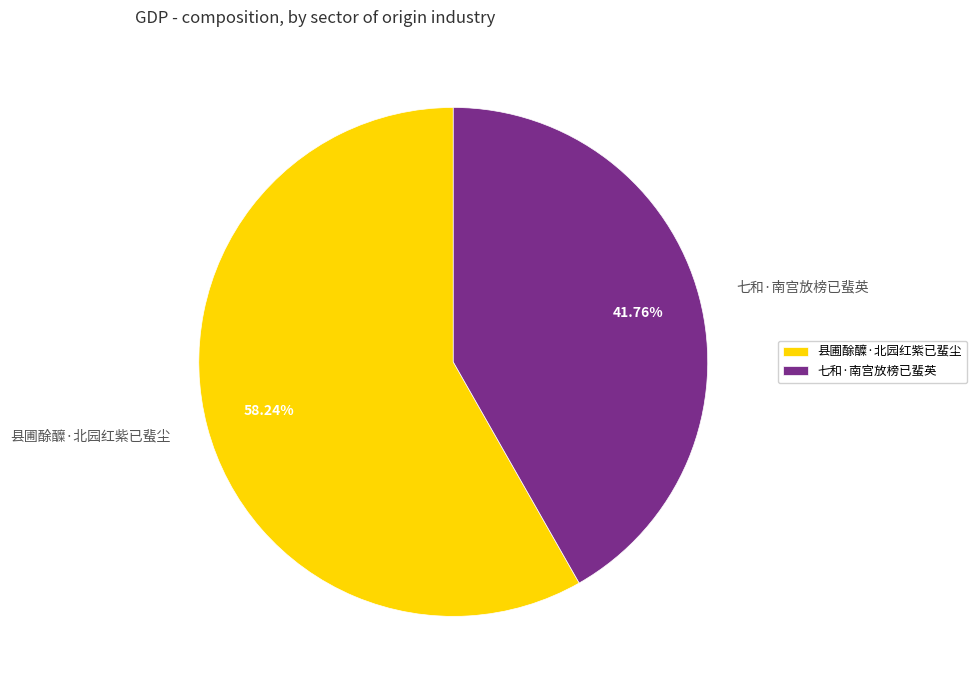

Which slice is the smallest?

七和·南宫放榜已蜚英